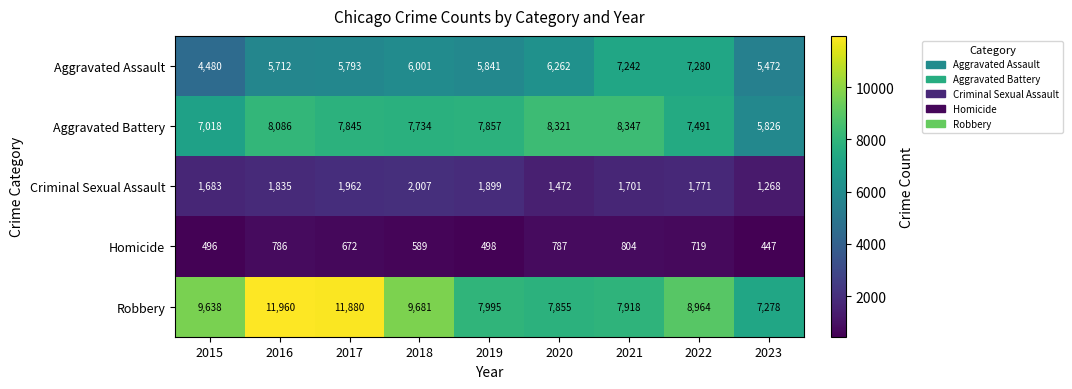

Which series has the widest spread of values?

Robbery